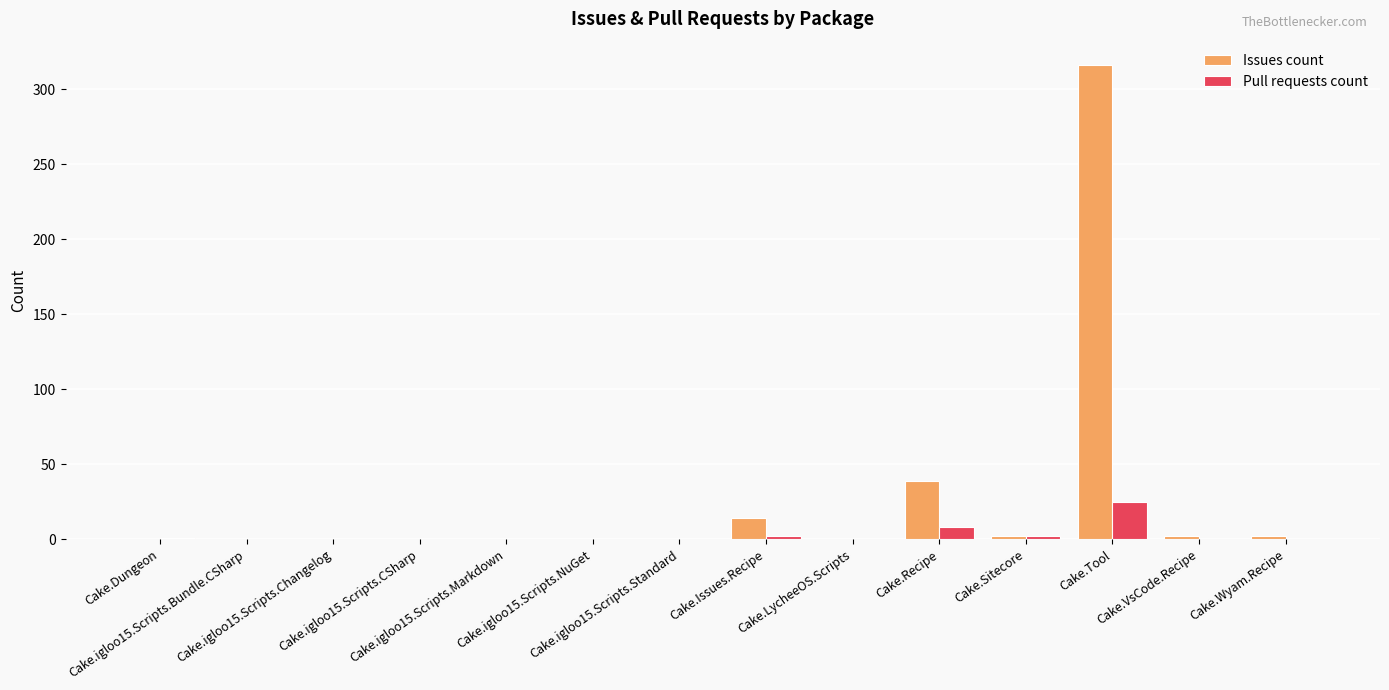

Are the bars horizontal?

No